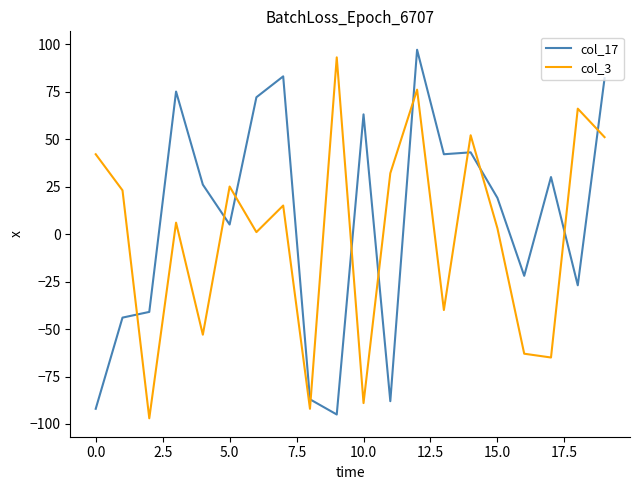

How many series are shown in this chart?

2